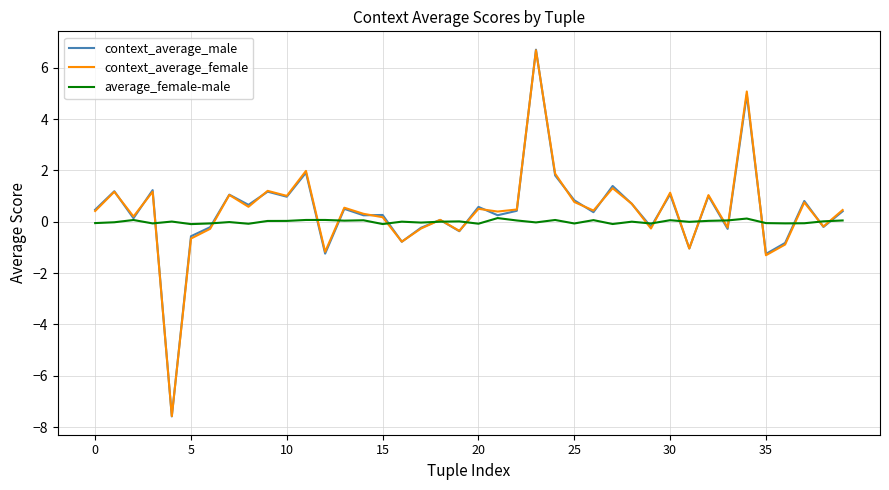

Which series has the widest spread of values?

context_average_male